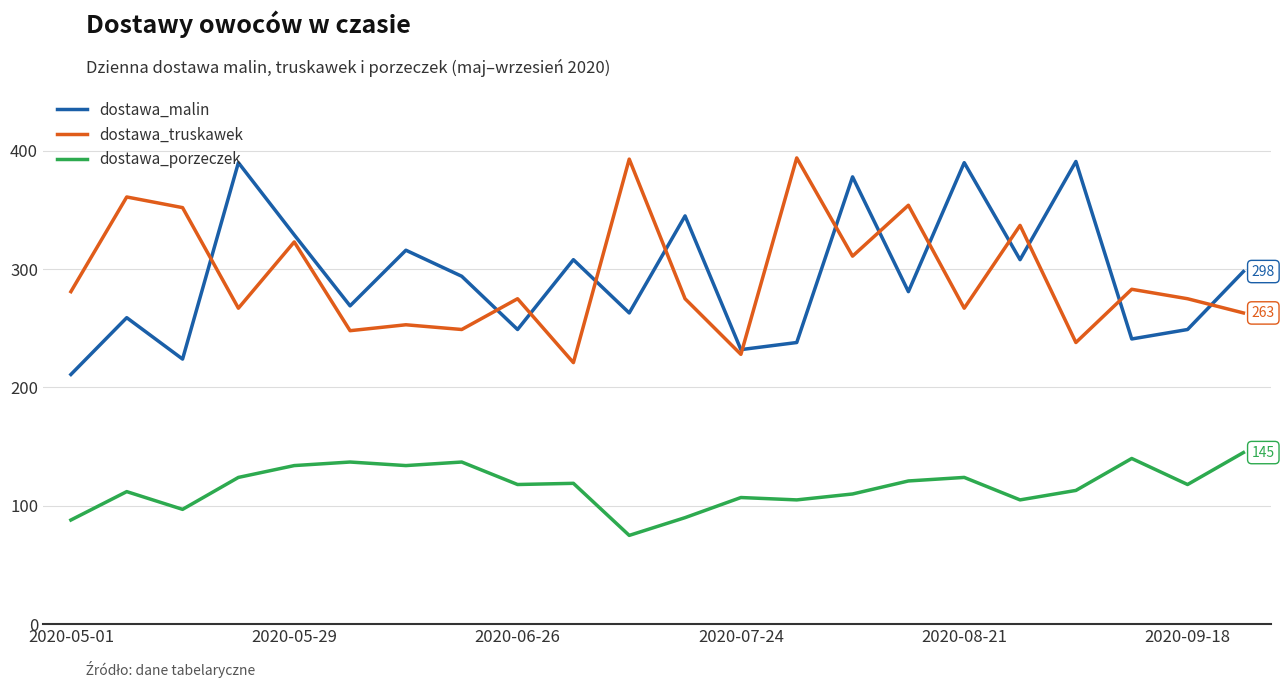

True or false: dostawa_truskawek and dostawa_malin cross at least once.

True